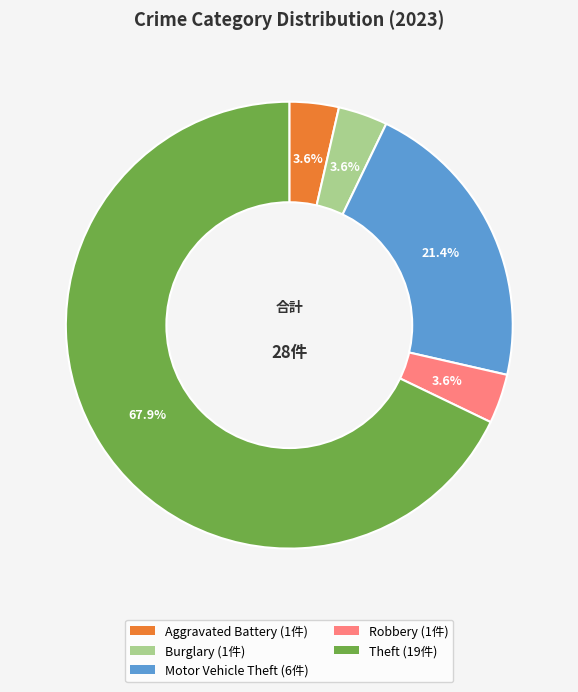

Is there a majority slice in this chart?

Yes